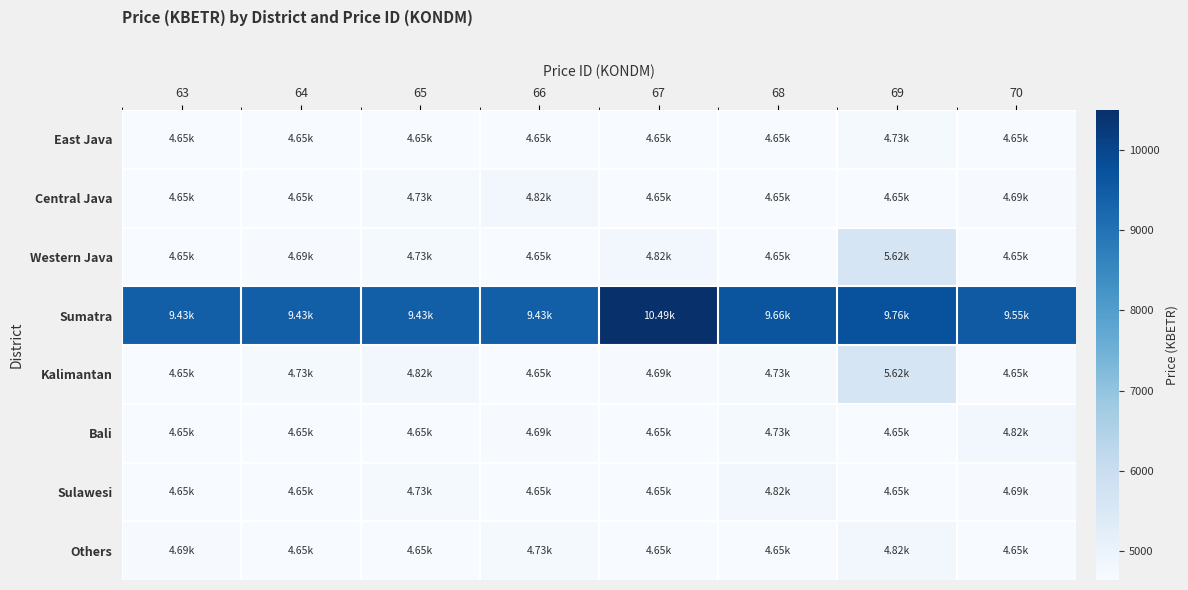

Reading left to right, transcribe all the data shown in this chart.

East Java: 63=4645.1	64=4645.1	65=4645.1	66=4645.1	67=4645.1	68=4645.1	69=4734.9	70=4645.1
Central Java: 63=4645.1	64=4645.1	65=4734.9	66=4824.8	67=4645.1	68=4645.1	69=4645.1	70=4690.0
Western Java: 63=4645.1	64=4690.0	65=4734.9	66=4645.1	67=4824.8	68=4645.1	69=5615.4	70=4645.1
Sumatra: 63=9434.0	64=9434.0	65=9434.0	66=9434.0	67=10494.2	68=9658.6	69=9757.4	70=9546.3
Kalimantan: 63=4645.1	64=4734.9	65=4824.8	66=4645.1	67=4690.0	68=4734.9	69=5615.4	70=4645.1
Bali: 63=4645.1	64=4645.1	65=4645.1	66=4690.0	67=4645.1	68=4734.9	69=4645.1	70=4824.8
Sulawesi: 63=4645.1	64=4645.1	65=4734.9	66=4645.1	67=4645.1	68=4824.8	69=4645.1	70=4690.0
Others: 63=4690.0	64=4645.1	65=4645.1	66=4734.9	67=4645.1	68=4645.1	69=4824.8	70=4645.1